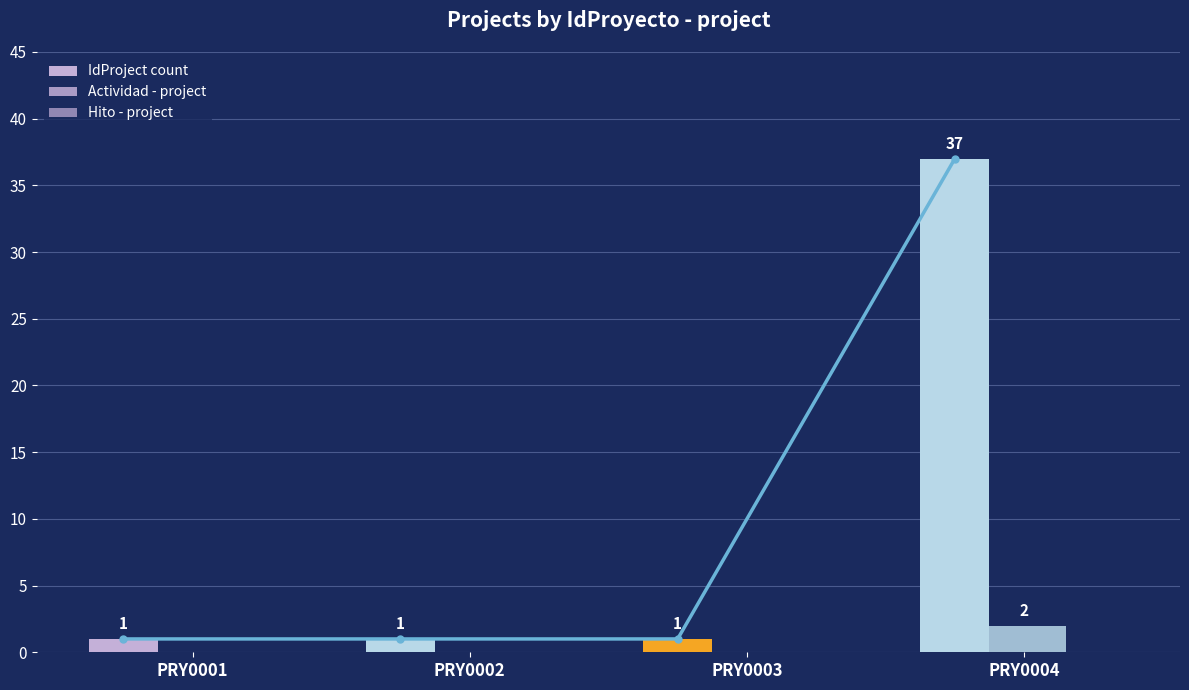

What is the maximum value for Actividad - project?

2